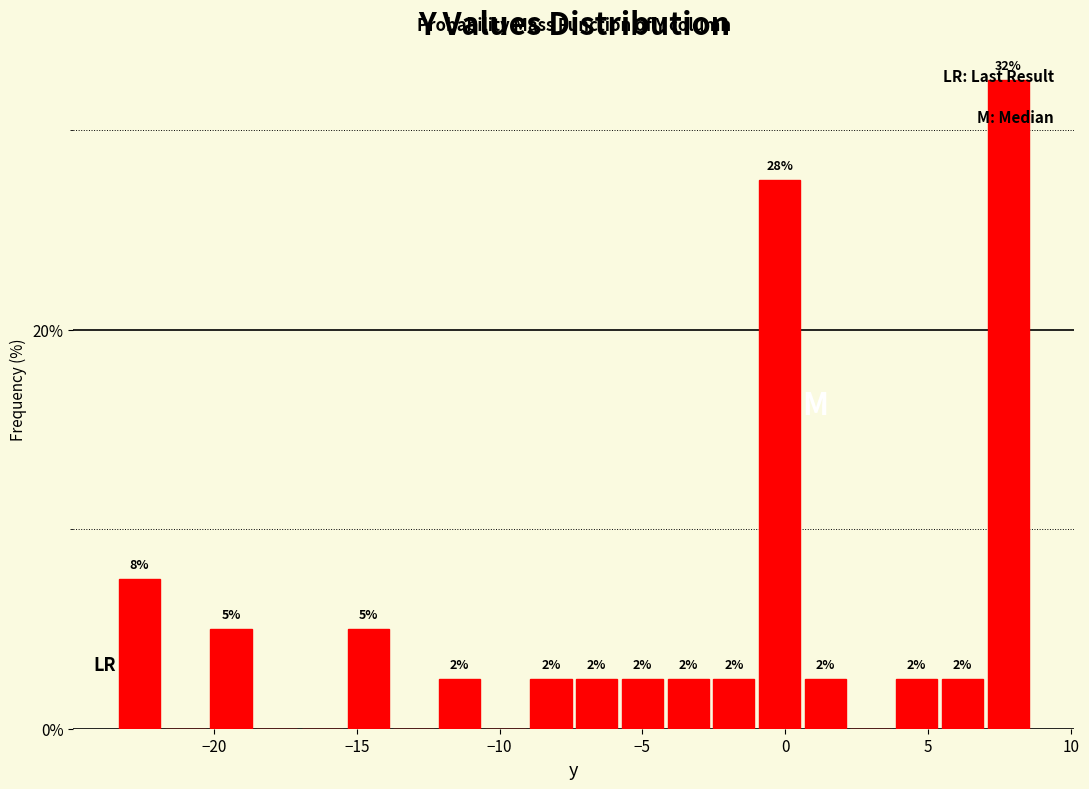

Read against the x-axis, roughly where is the centre of the tallest bar?

8.0